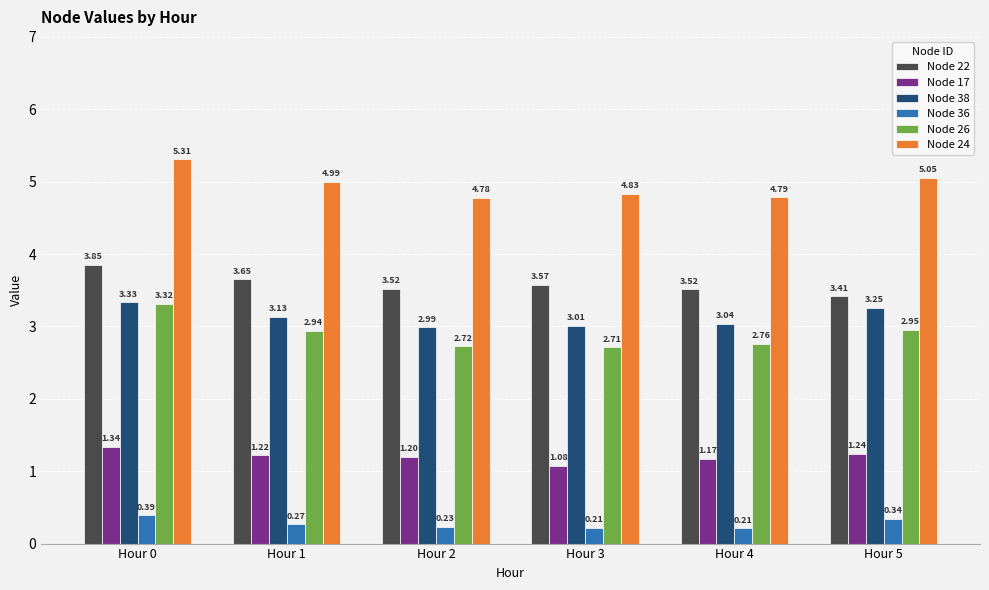

How many series are shown in this chart?

6